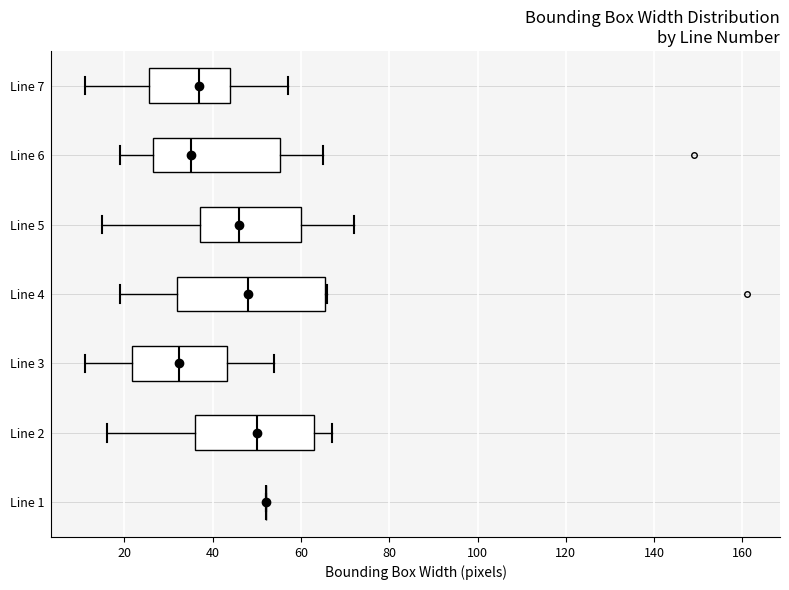

Reading bottom to top, read every box against the x-axis: the position of its median line, the range the box covers, and the ends of its whiskers. The values are not printed on the chart, so give them approximately, as read against the axis.

Line 1: box collapsed to a line at 52, whiskers 52 to 52
Line 2: median 50, box 36 to 64, whiskers 16 to 68
Line 3: median 32, box 22 to 44, whiskers 12 to 54
Line 4: median 48, box 32 to 66, whiskers 20 to 66
Line 5: median 46, box 38 to 60, whiskers 16 to 72
Line 6: median 36, box 26 to 56, whiskers 20 to 66
Line 7: median 38, box 26 to 44, whiskers 12 to 58